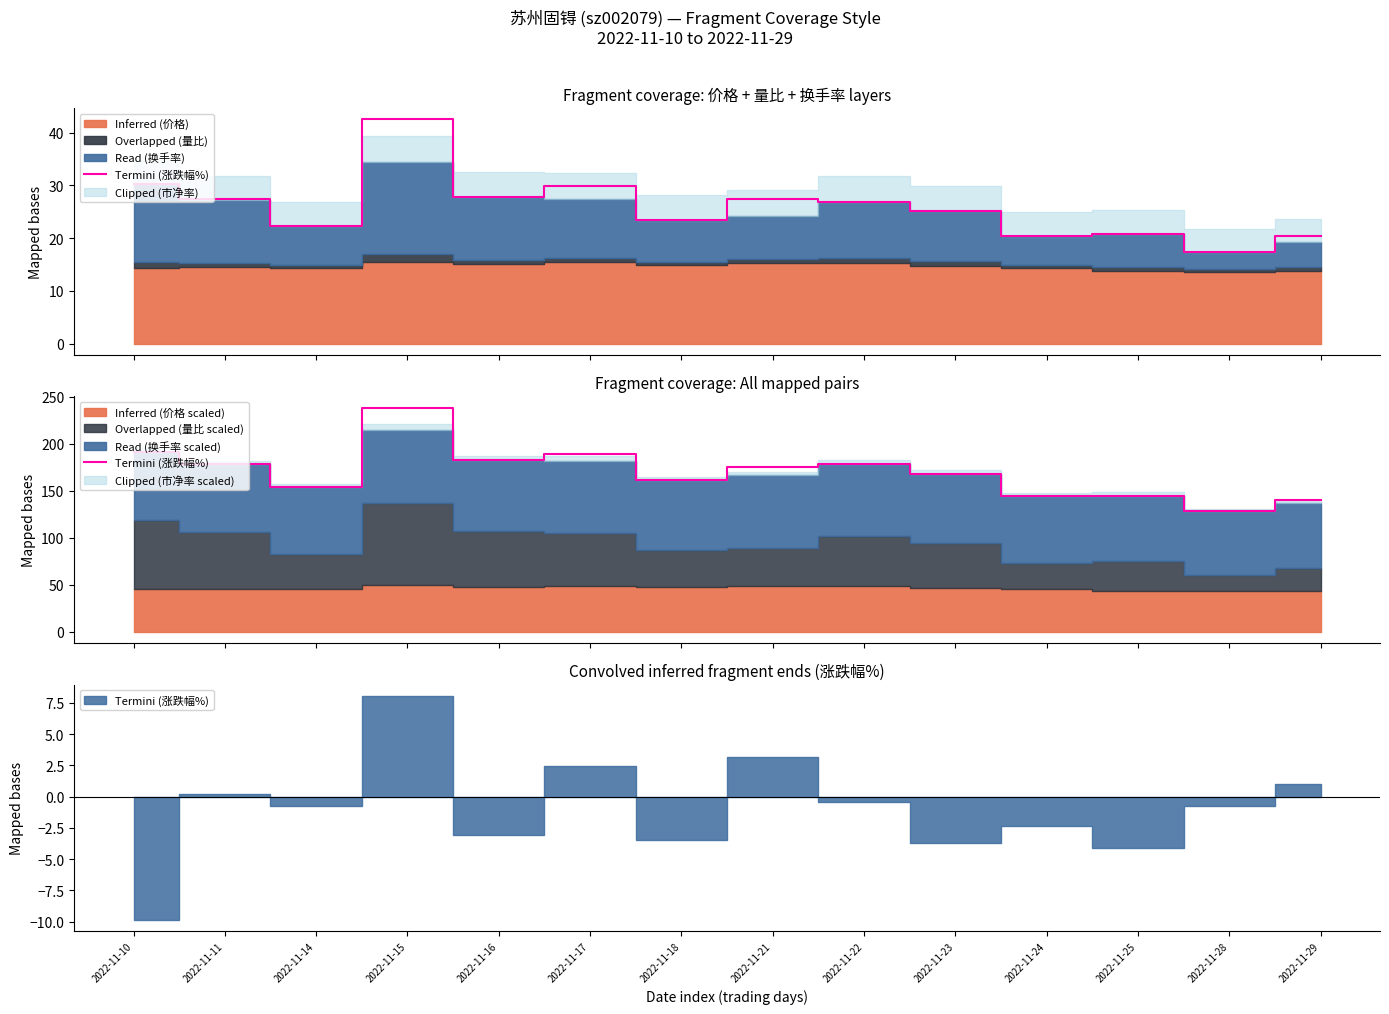

List the labels in order of value, smallest first.

2022-11-28, 2022-11-29, 2022-11-25, 2022-11-24, 2022-11-14, 2022-11-18, 2022-11-23, 2022-11-21, 2022-11-22, 2022-11-11, 2022-11-16, 2022-11-17, 2022-11-10, 2022-11-15